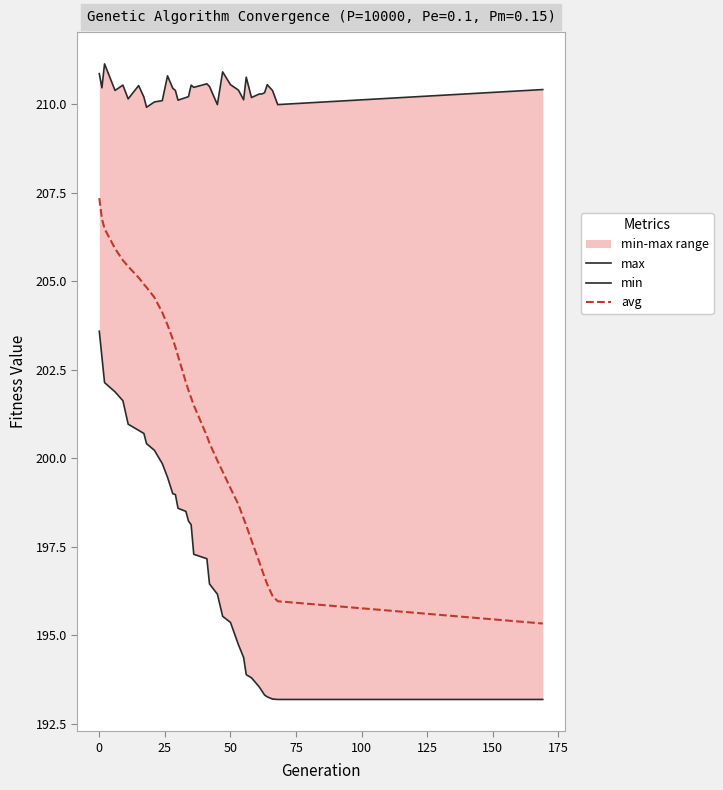

At how many categories does at least one series exceed 199?

35